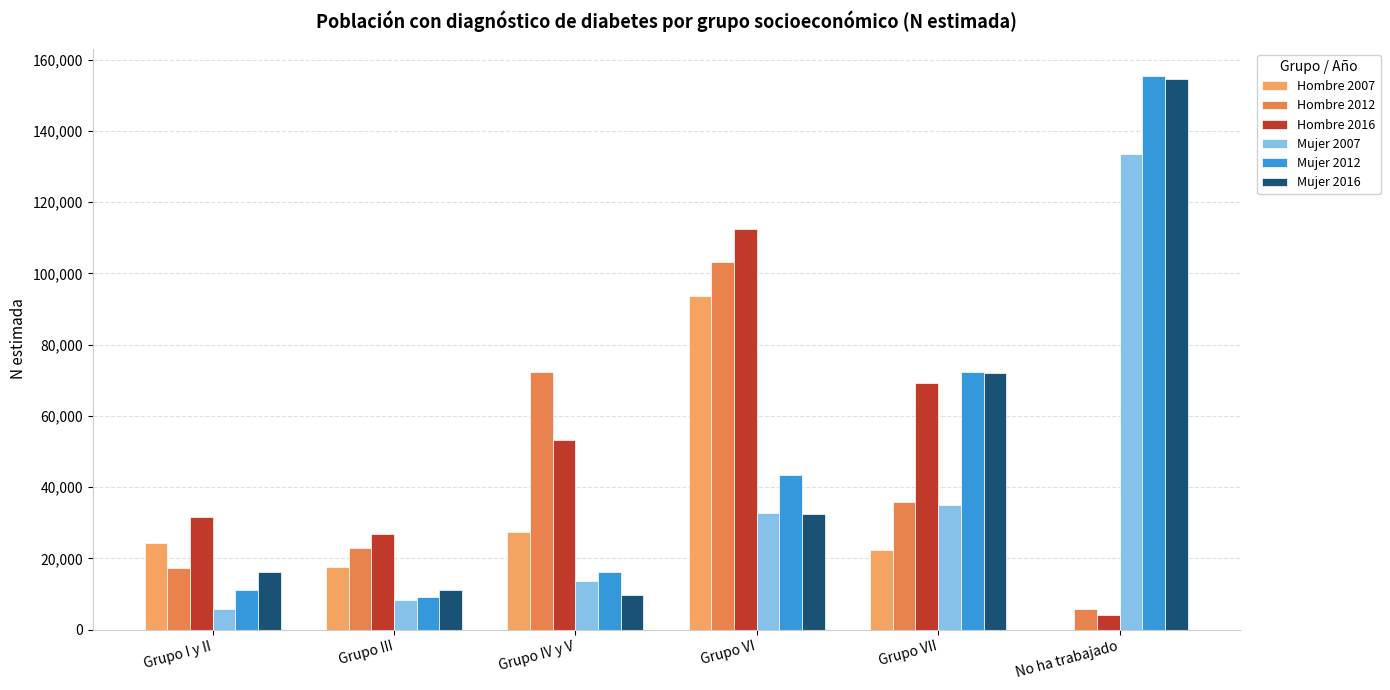

What is the sum of the Hombre 2016 values at Grupo VII and No ha trabajado?

73290